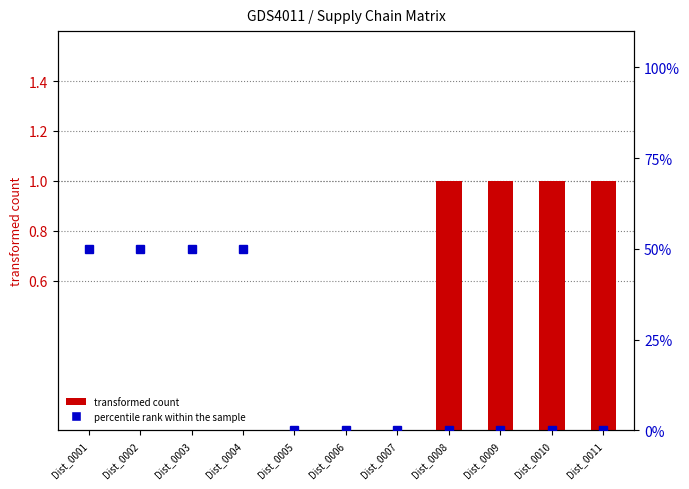

What is the sum of the percentile rank within the sample values at Dist_0010 and Dist_0004?

50